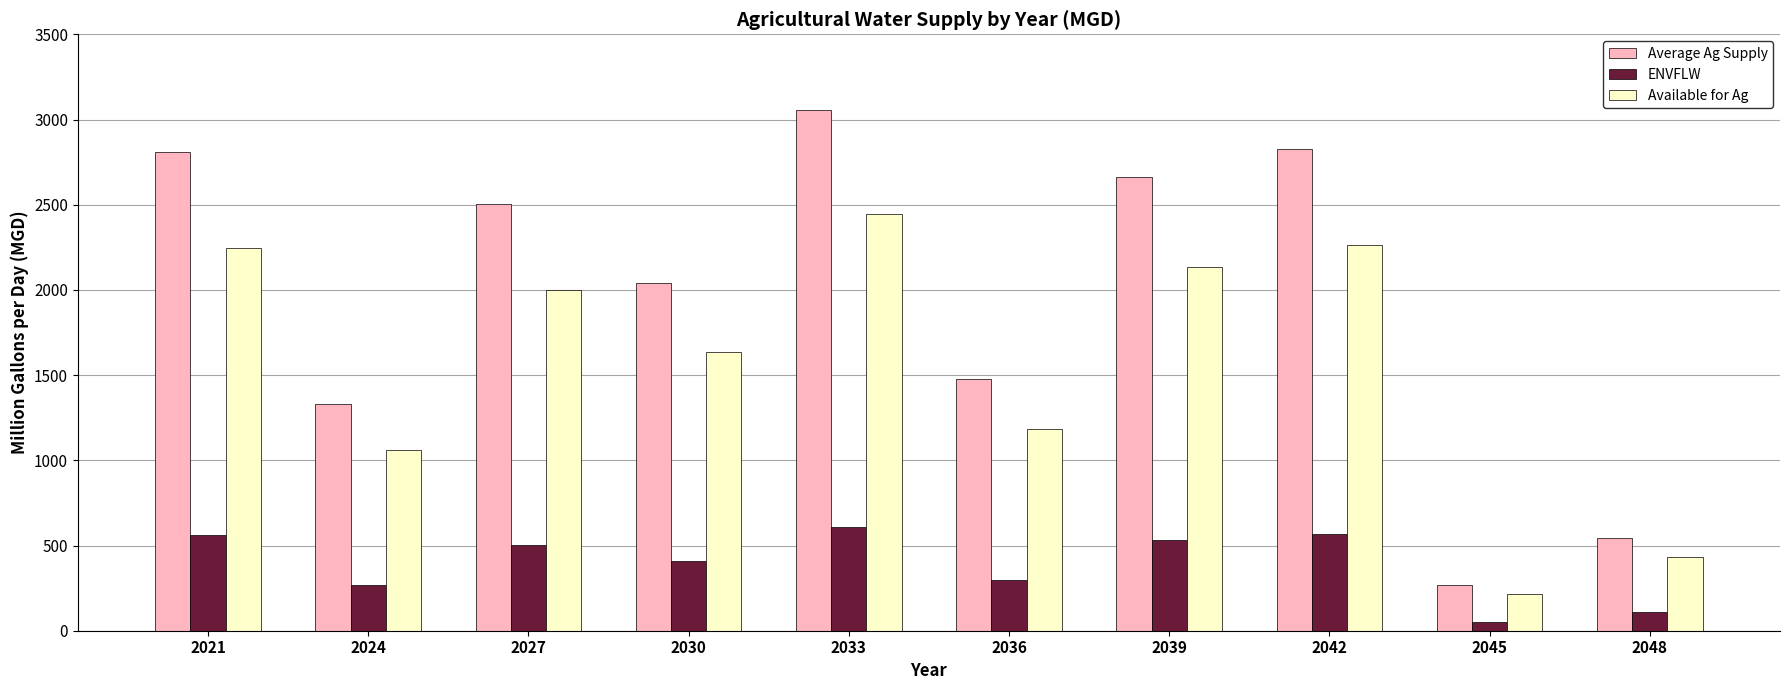

What is the difference between the maximum and minimum values in the Available for Ag series?

2230.5